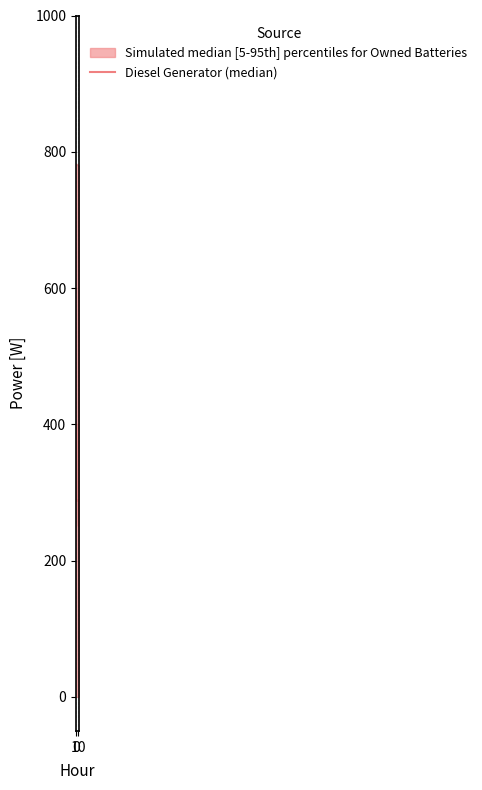

How many lines are shown in the chart?

1